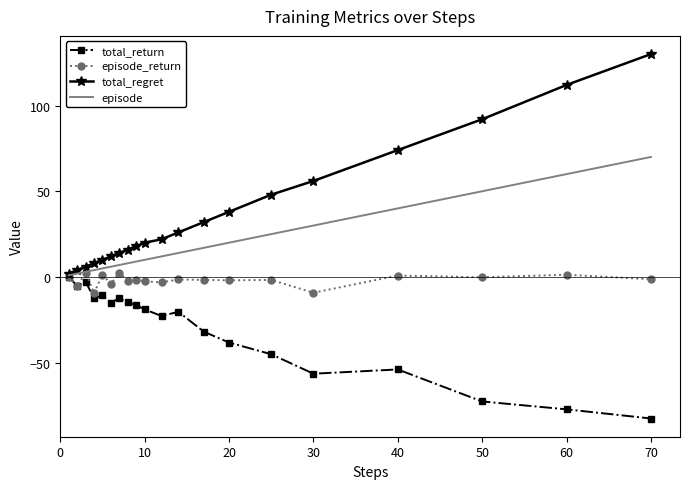

List the series in order of their overall mean, highest first.

total_regret, episode, episode_return, total_return